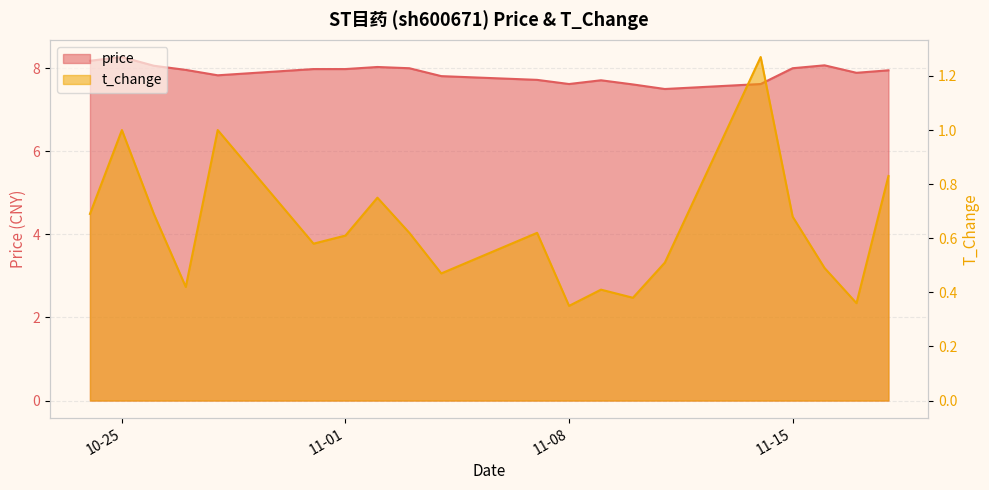

What is the difference between the t_change values at 2022-10-25 and 2022-11-17?

0.6